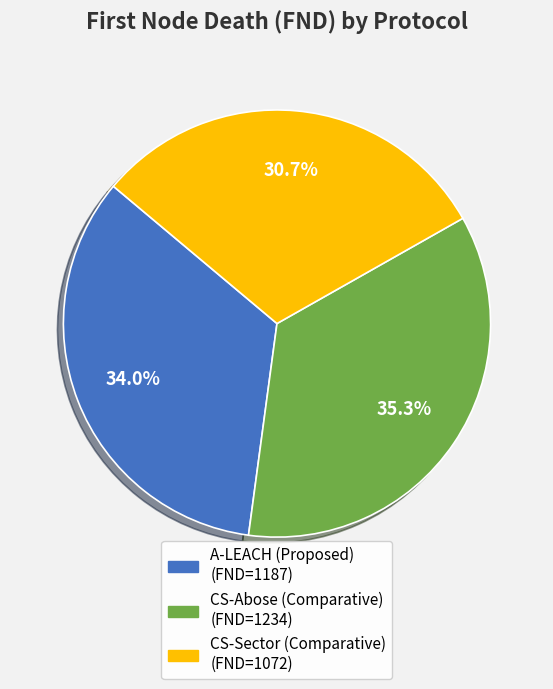

Between CS-Abose (Comparative) and A-LEACH (Proposed), which is larger?

CS-Abose (Comparative)